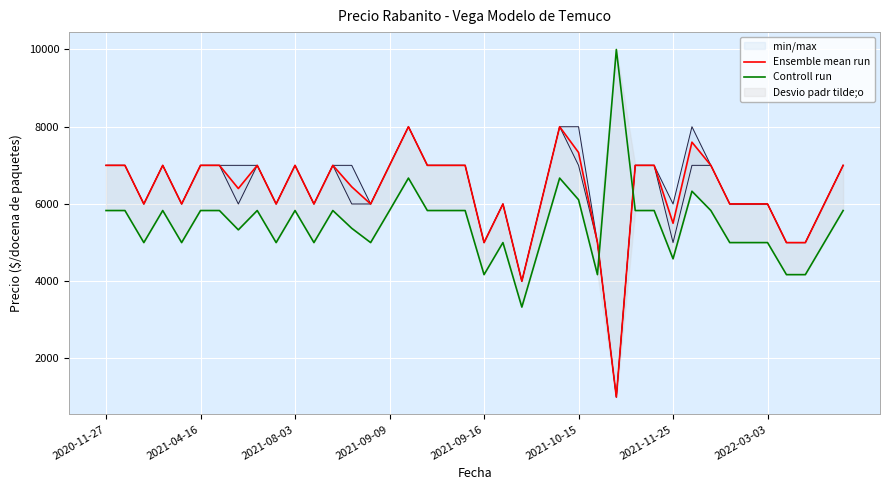

What is the label of the 3rd point from the right?

37